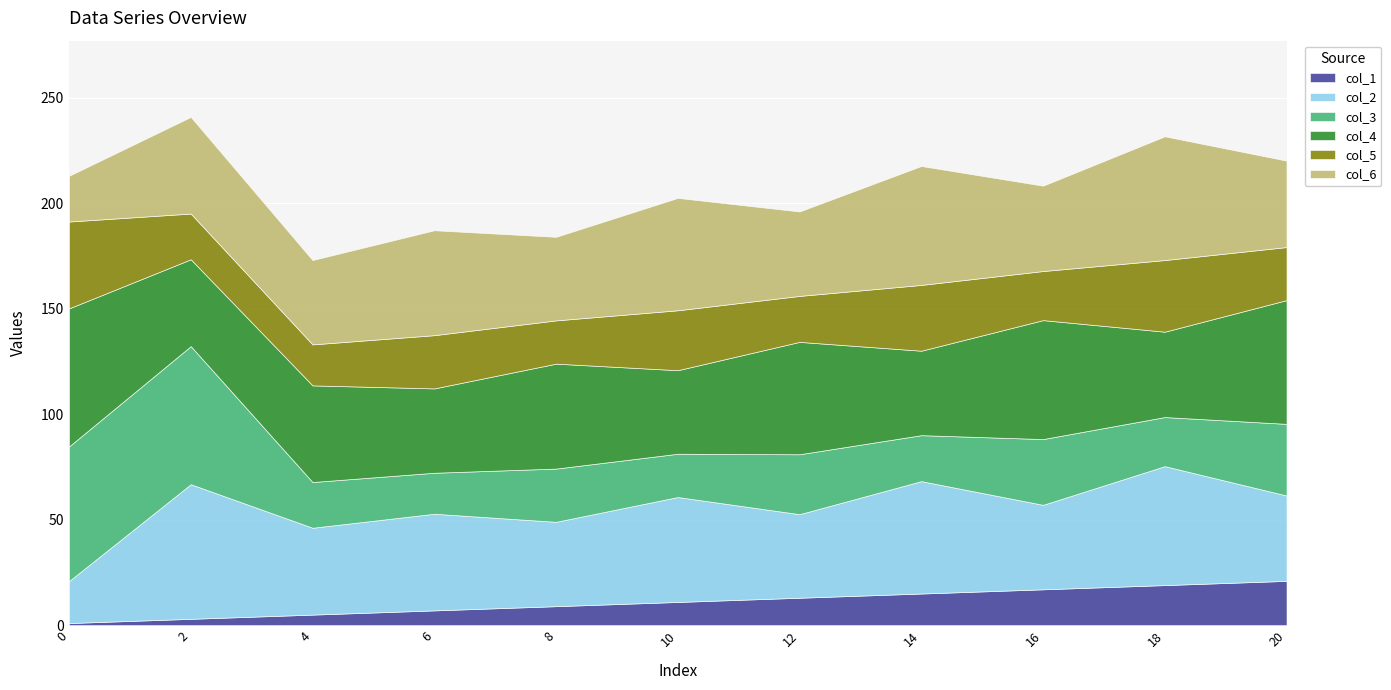

How many times do col_4 and col_2 cross each other?

10